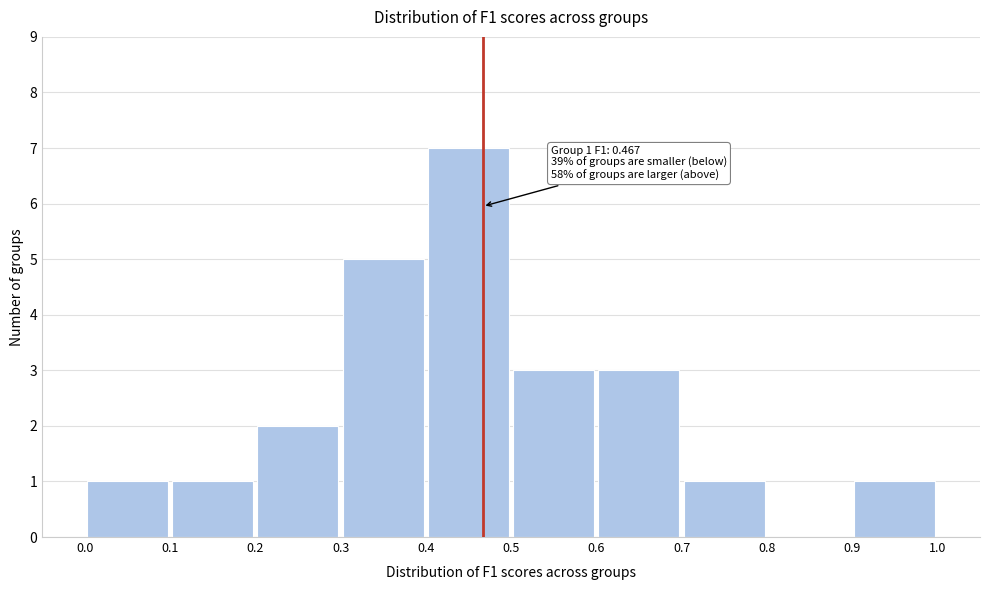

Which range on the x-axis has the tallest bar?

0.4 to 0.5